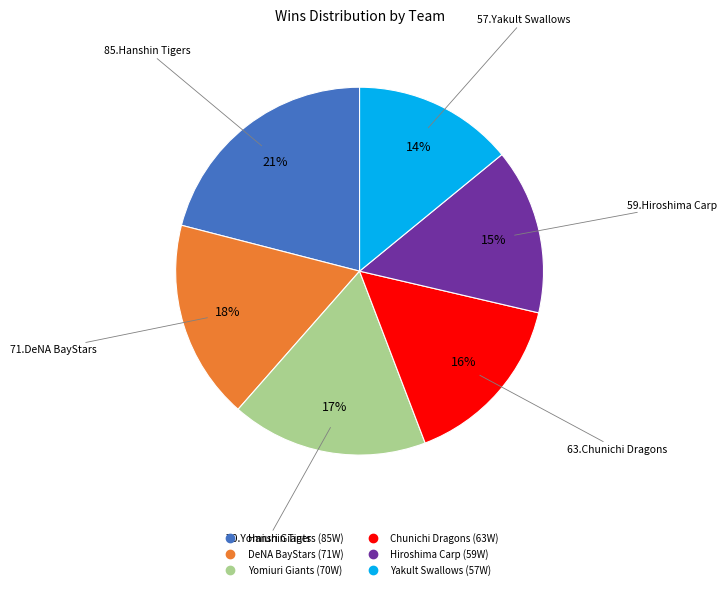

Is Yakult Swallows the majority of the pie?

No